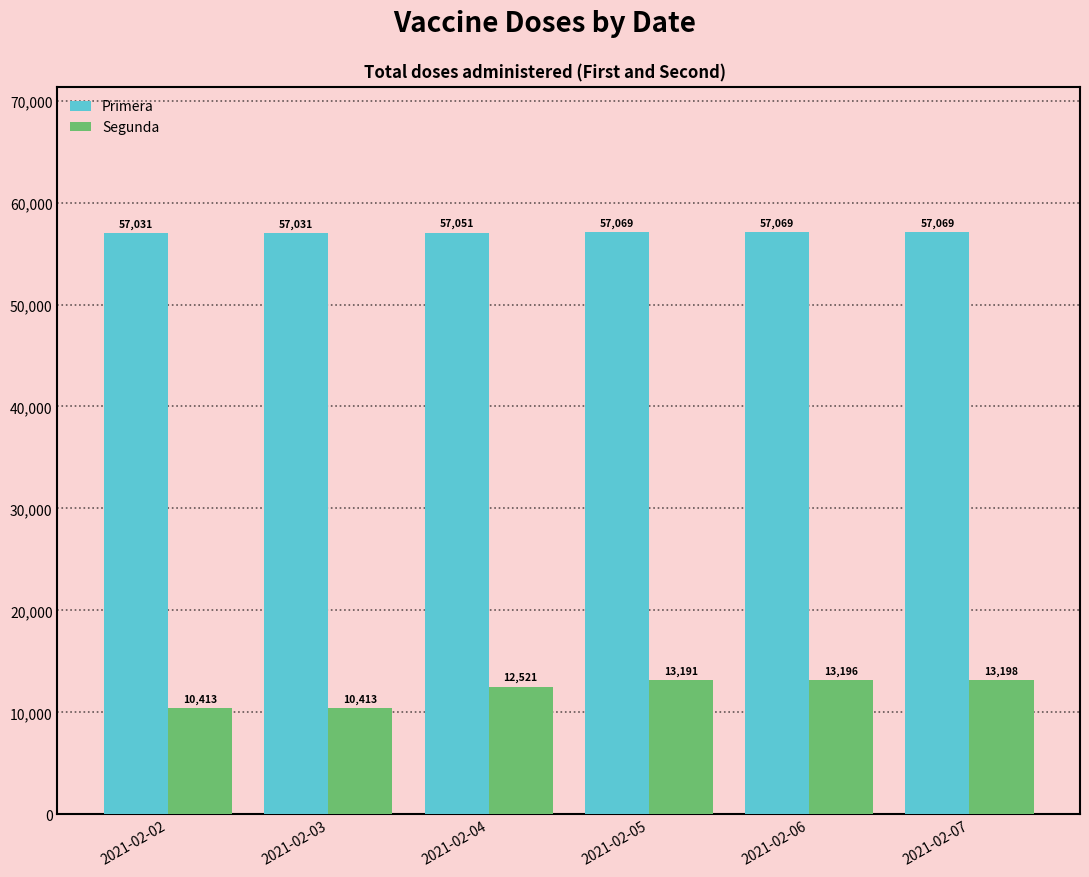

Rank the series by their average value, from lowest to highest.

Segunda, Primera